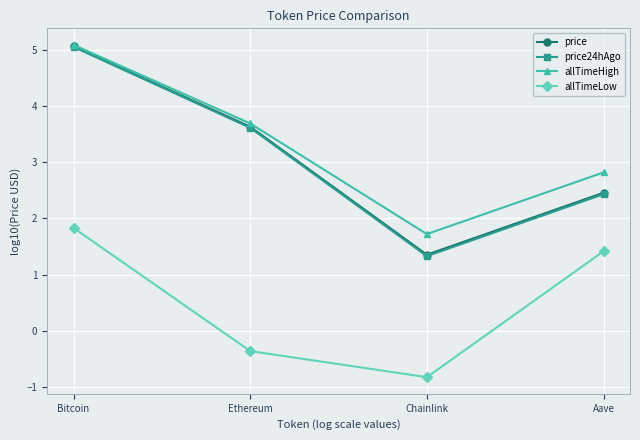

What is the difference between the highest and lowest values at Chainlink?

2.6